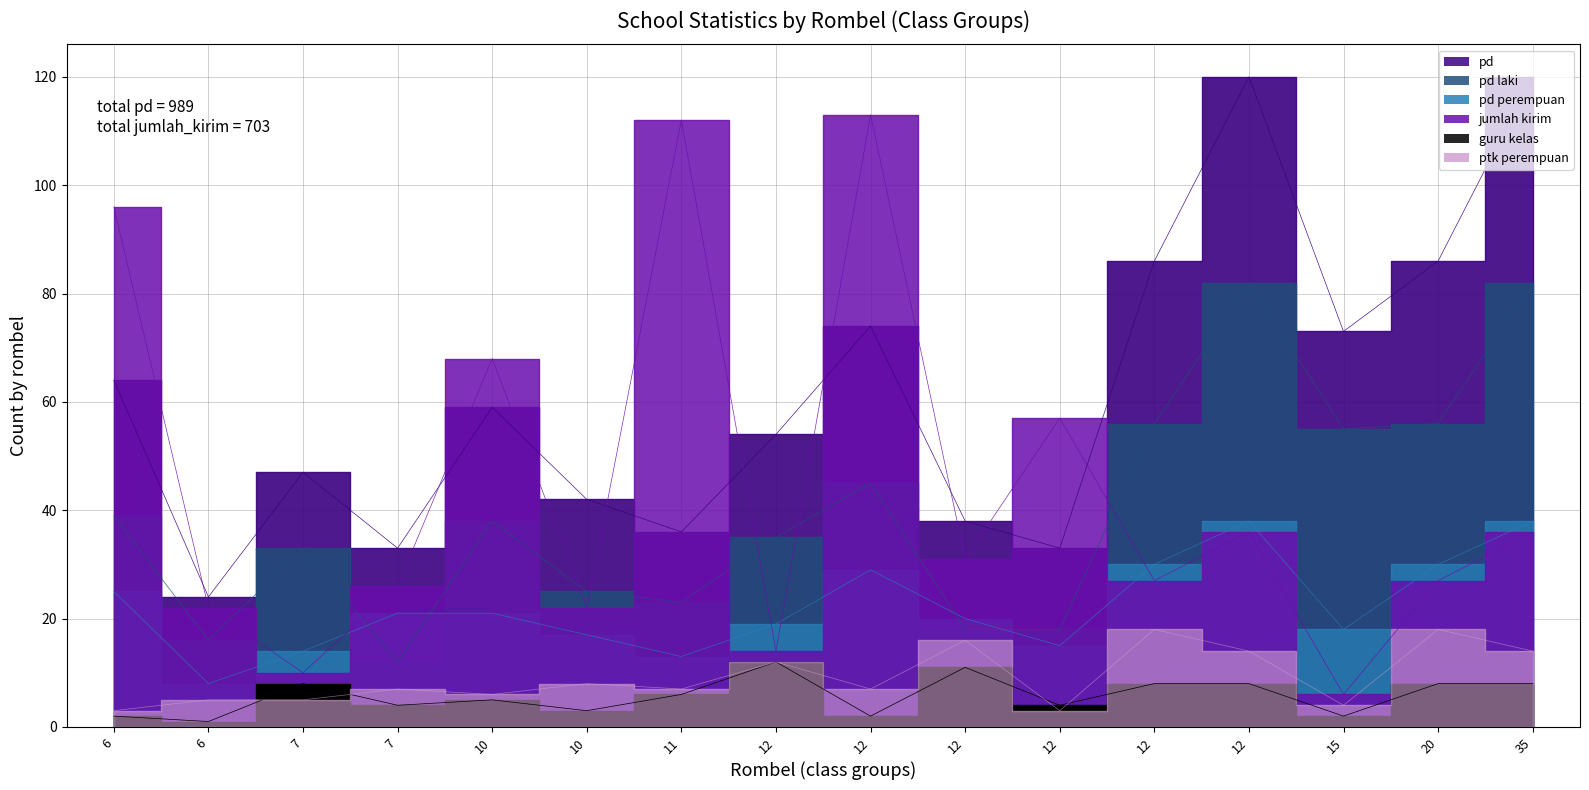

What is the total value across all series at 12?

146